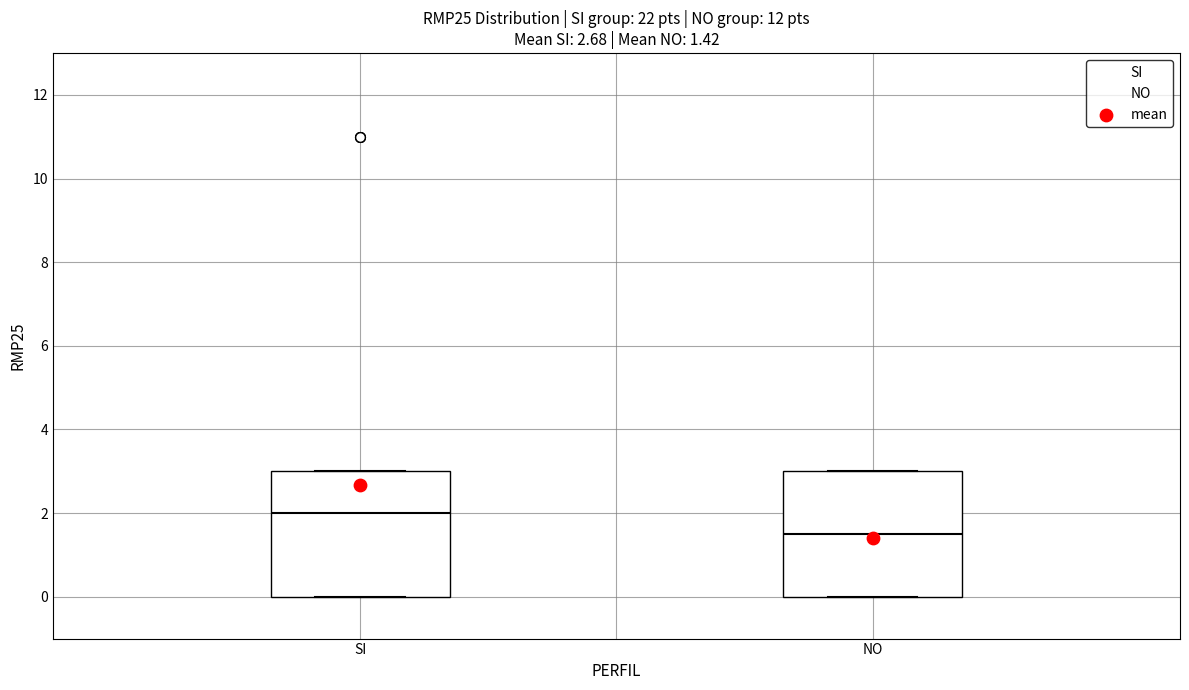

Which box's median line is the highest?

SI